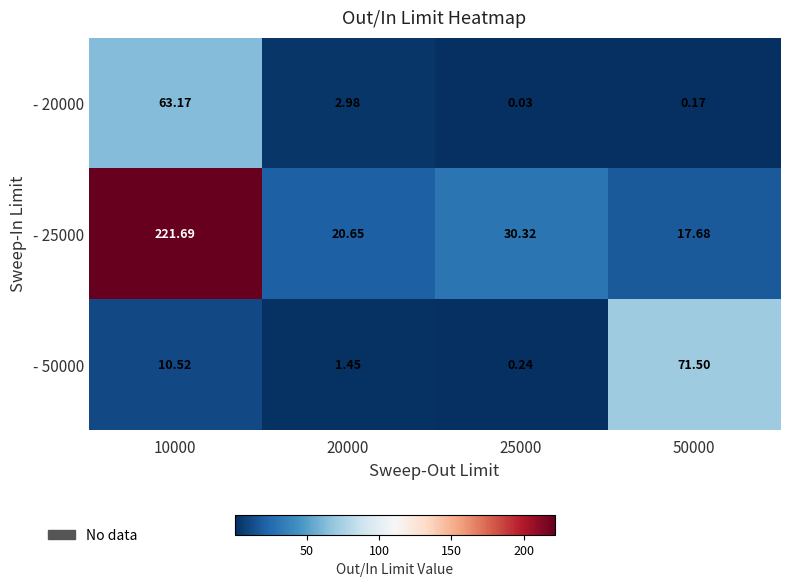

Which series has the largest range (max minus min)?

- 25000